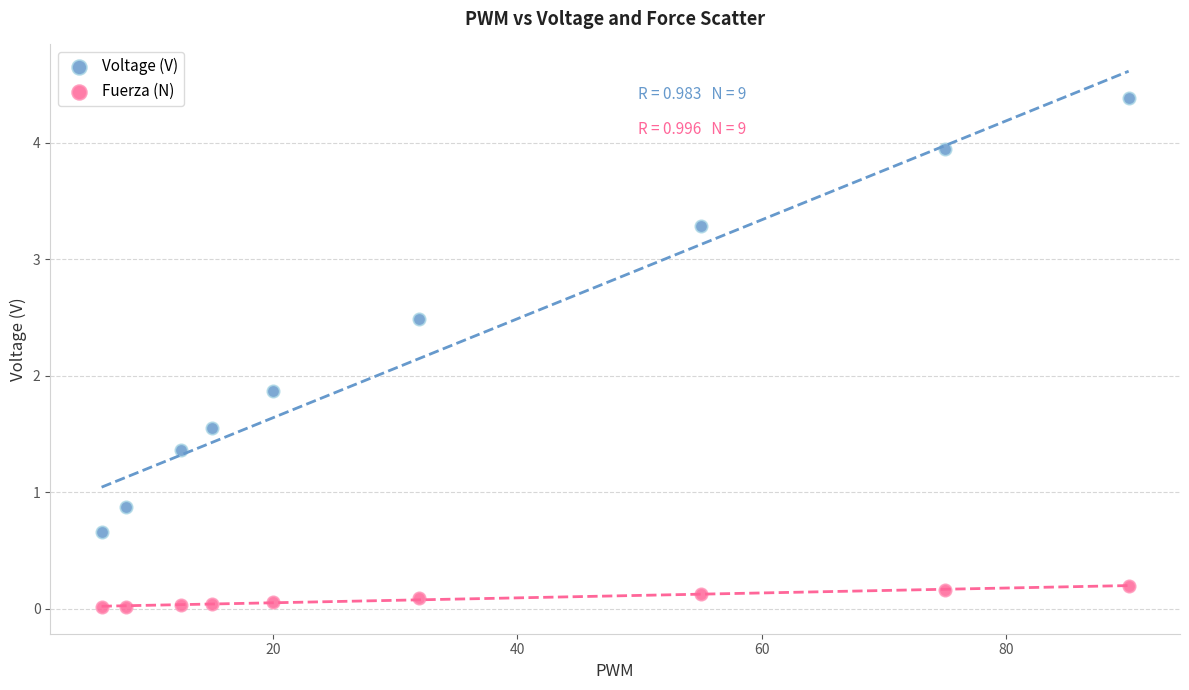

Which series contains the highest Y value?

Voltage (V)